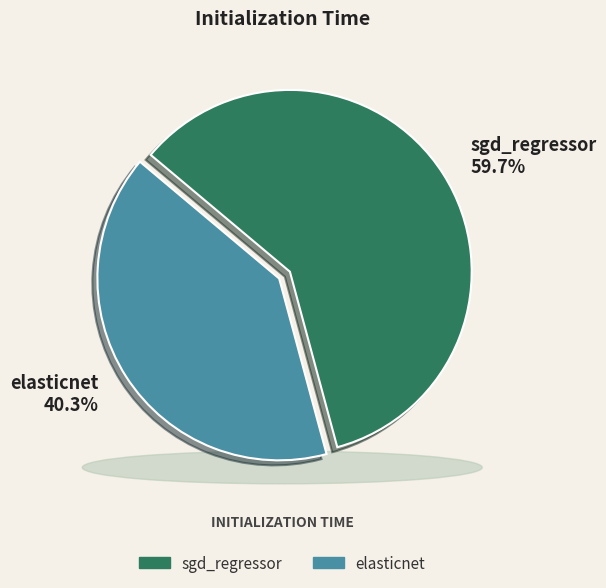

Which category has the biggest portion of the pie?

sgd_regressor